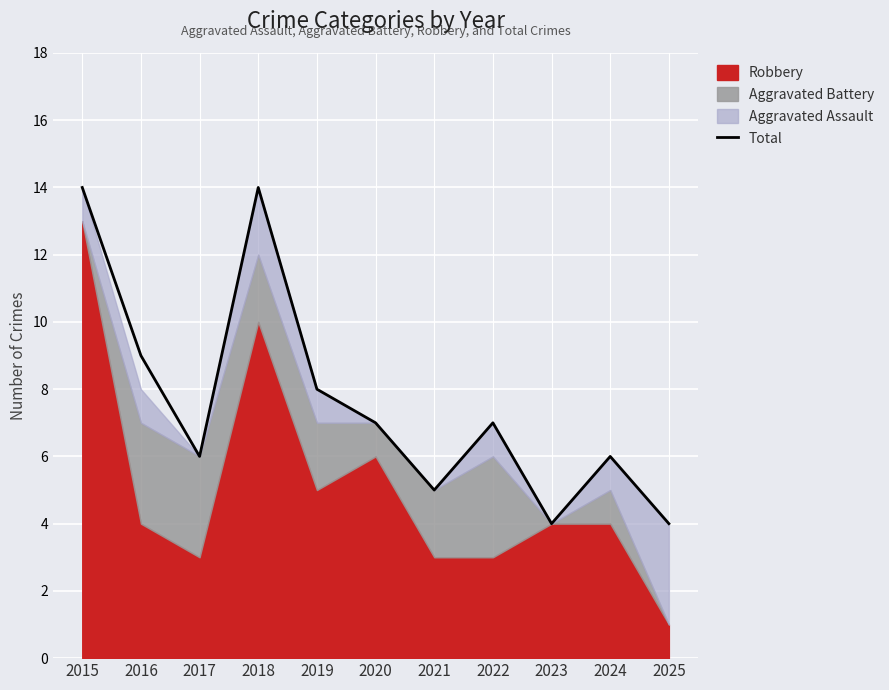

Is it true that the value at 2018 is 14?

True